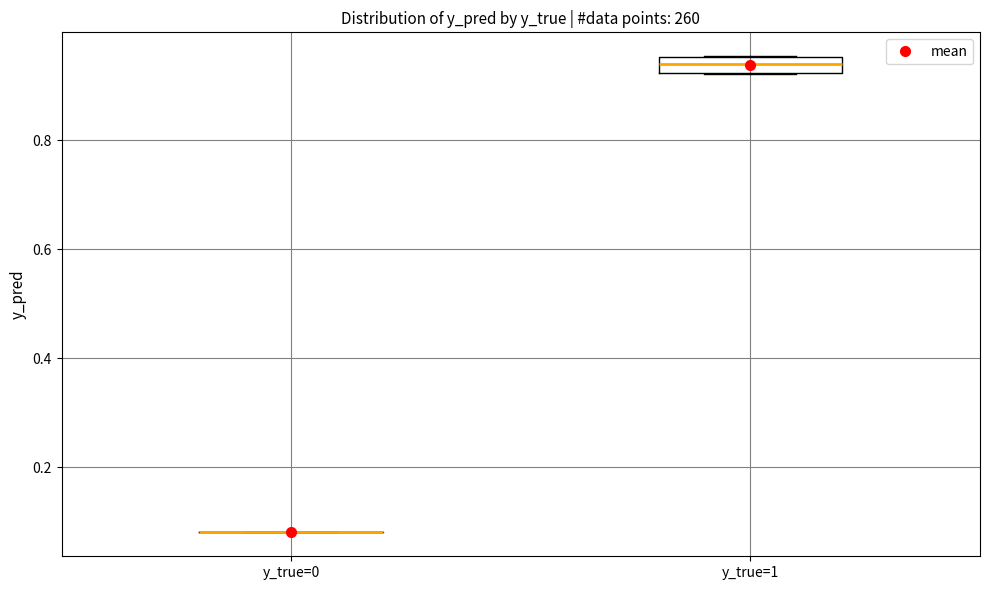

Which box is the tallest, from its lower edge to its upper edge?

y_true=1